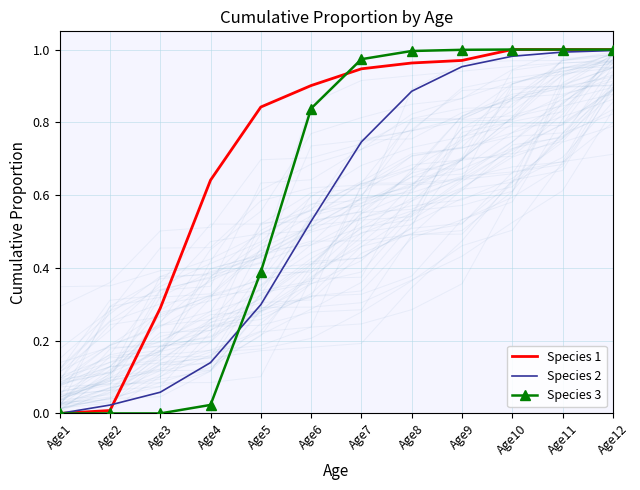

Which series has the largest range (max minus min)?

Species 1